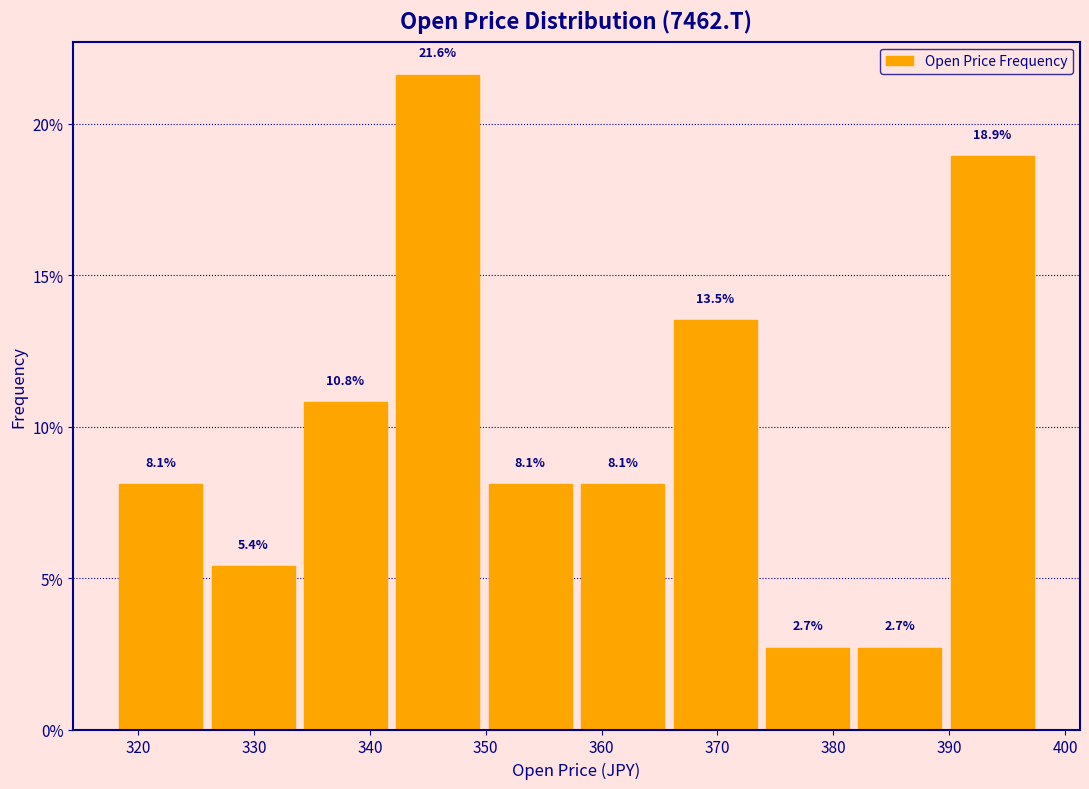

Reading left to right, transcribe this chart: for each bar, give the range it covers on the x-axis and its height. The bar edges are not printed on the chart, so give them approximately, as read against the axis.

318 to 326: 8.1
326 to 334: 5.4
334 to 342: 10.8
342 to 350: 21.6
350 to 358: 8.1
358 to 366: 8.1
366 to 374: 13.5
374 to 382: 2.7
382 to 390: 2.7
390 to 398: 18.9